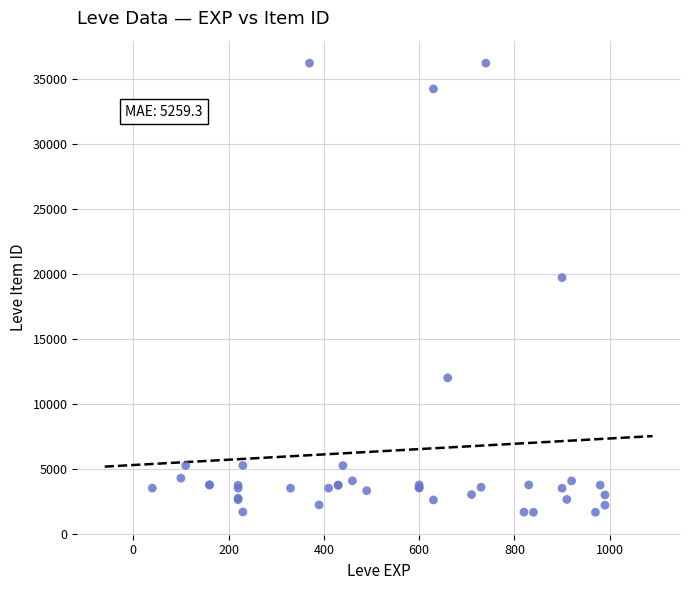

What Y value in the scatter plot is closest to 18967?

19744